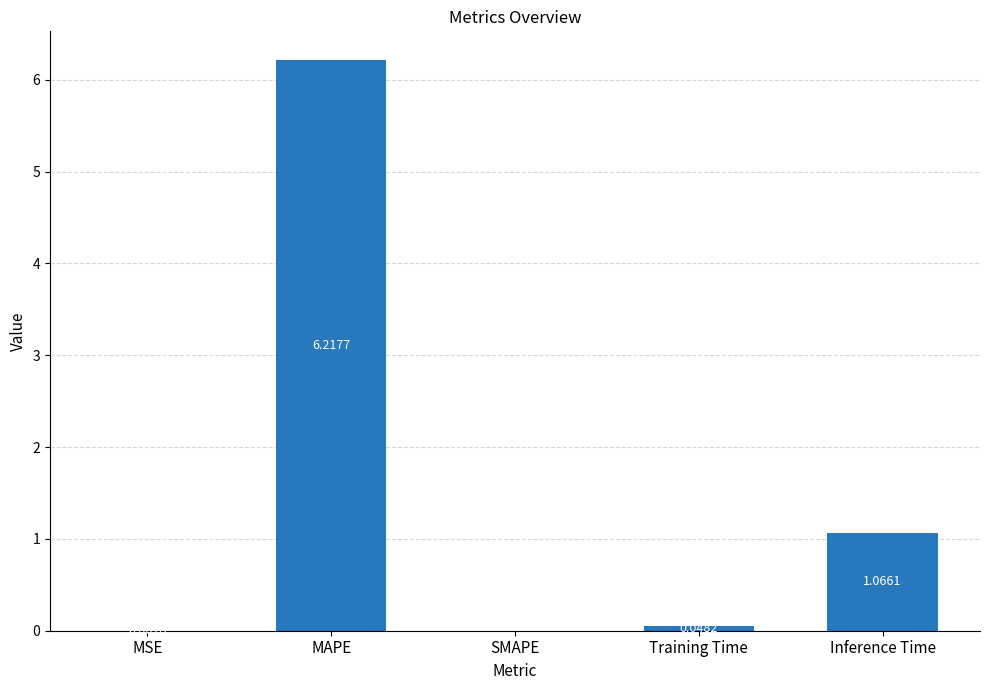

At which label is the value closest to 3?

Inference Time